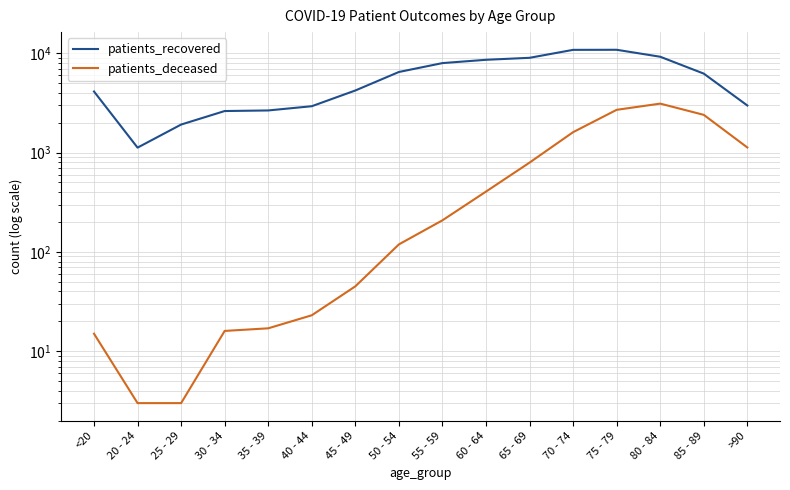

Which series has the largest range (max minus min)?

patients_recovered